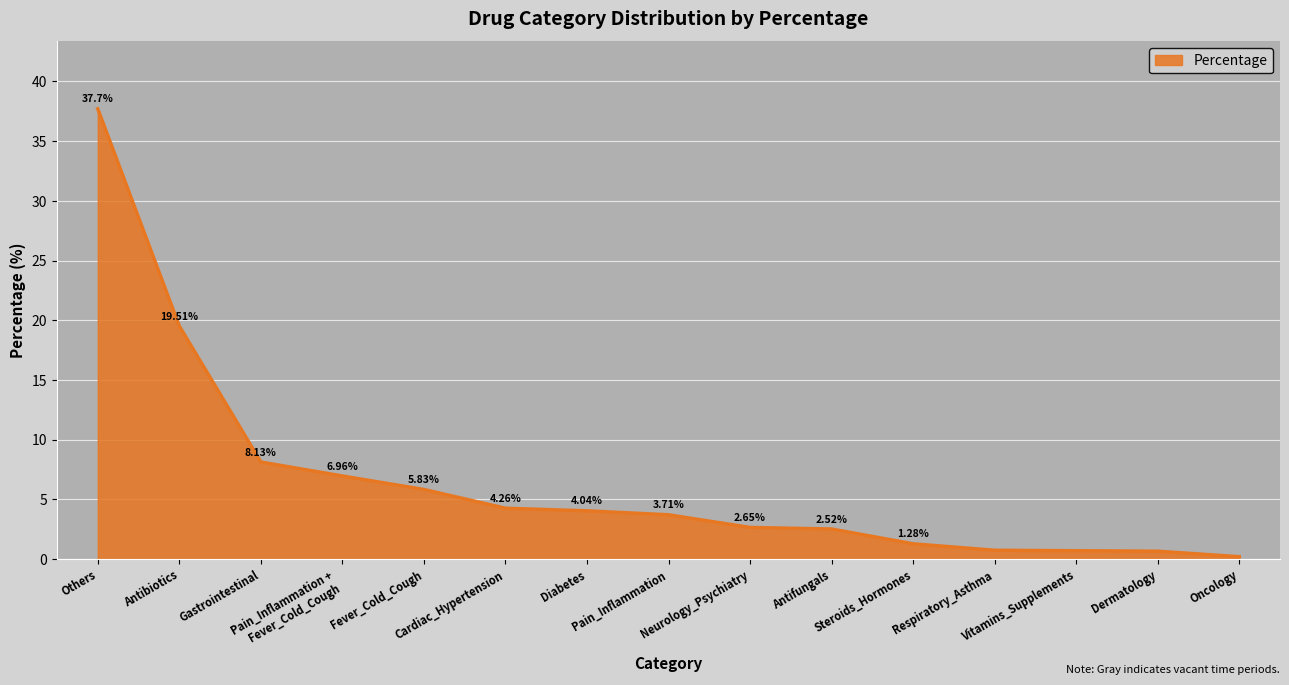

What is the difference between the values at Antifungals and Pain_Inflammation +
Fever_Cold_Cough?

4.4